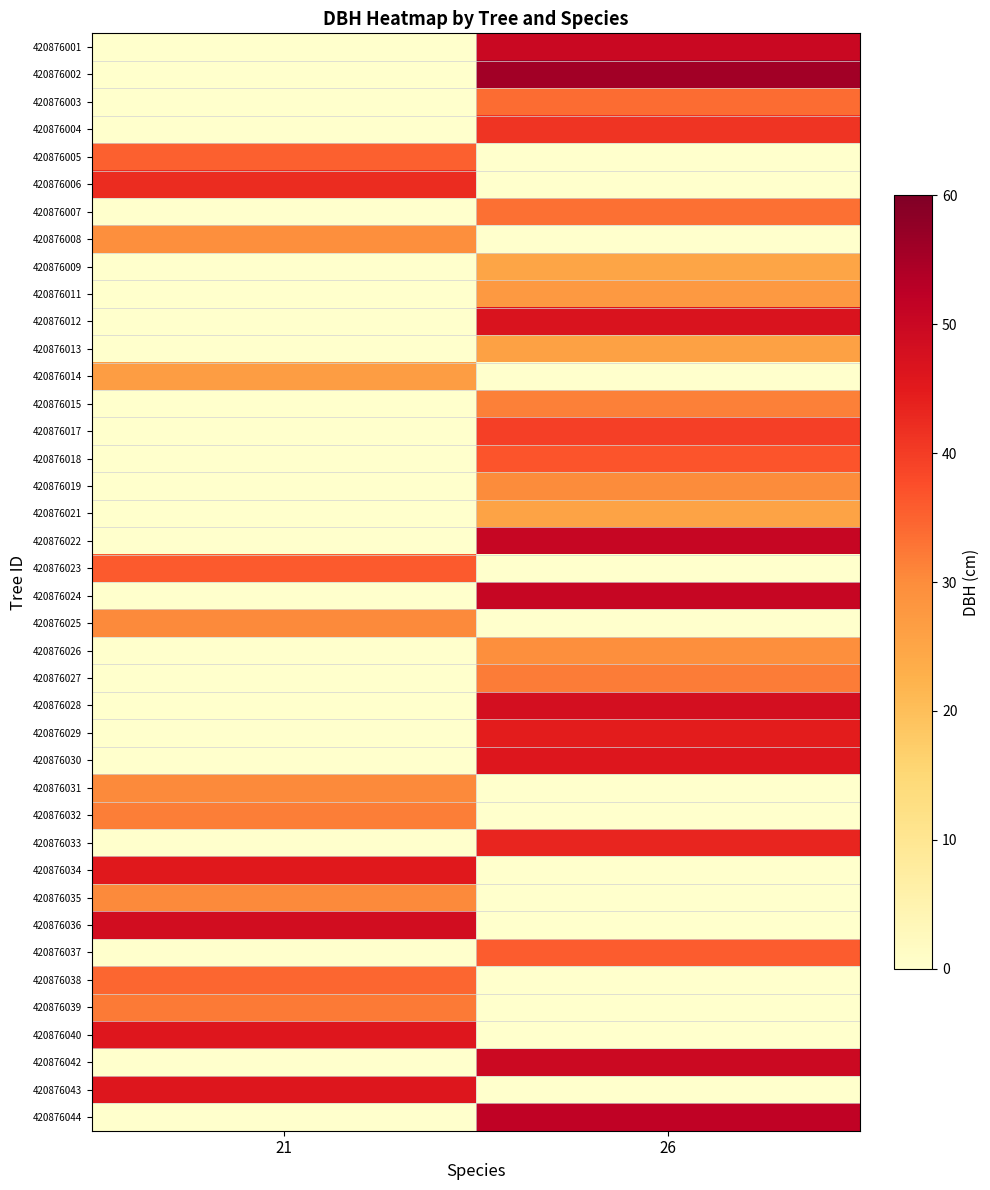

Reading left to right, list all the values displayed in this chart.

420876001: 21=0.0	26=50.0
420876002: 21=0.0	26=55.5
420876003: 21=0.0	26=33.9
420876004: 21=0.0	26=41.2
420876005: 21=35.3	26=0.0
420876006: 21=42.2	26=0.0
420876007: 21=0.0	26=33.5
420876008: 21=29.4	26=0.0
420876009: 21=0.0	26=25.0
420876011: 21=0.0	26=27.6
420876012: 21=0.0	26=46.7
420876013: 21=0.0	26=25.9
420876014: 21=26.6	26=0.0
420876015: 21=0.0	26=31.6
420876017: 21=0.0	26=39.5
420876018: 21=0.0	26=36.8
420876019: 21=0.0	26=30.2
420876021: 21=0.0	26=25.4
420876022: 21=0.0	26=50.5
420876023: 21=35.9	26=0.0
420876024: 21=0.0	26=50.6
420876025: 21=30.4	26=0.0
420876026: 21=0.0	26=29.4
420876027: 21=0.0	26=32.0
420876028: 21=0.0	26=48.0
420876029: 21=0.0	26=44.7
420876030: 21=0.0	26=46.0
420876031: 21=30.3	26=0.0
420876032: 21=31.9	26=0.0
420876033: 21=0.0	26=43.2
420876034: 21=45.3	26=0.0
420876035: 21=30.3	26=0.0
420876036: 21=48.3	26=0.0
420876037: 21=0.0	26=35.8
420876038: 21=34.6	26=0.0
420876039: 21=32.1	26=0.0
420876040: 21=45.9	26=0.0
420876042: 21=0.0	26=49.6
420876043: 21=46.2	26=0.0
420876044: 21=0.0	26=51.7